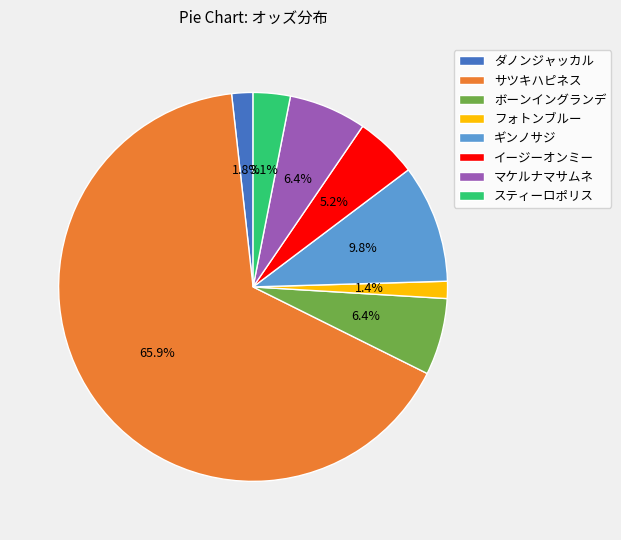

How many slices are in this pie chart?

8